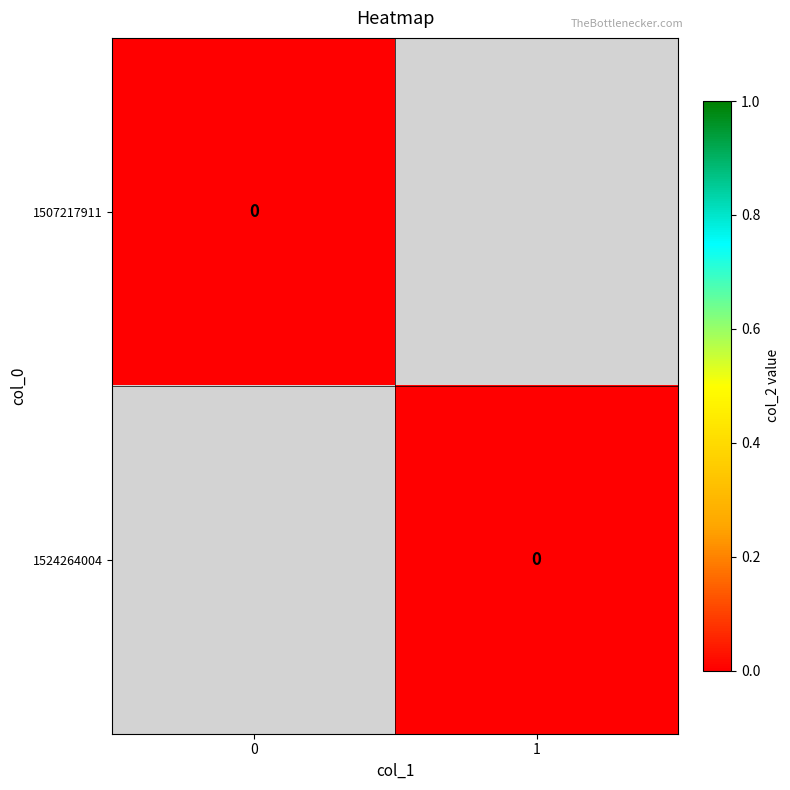

Between 1 and 0, which is larger?

1